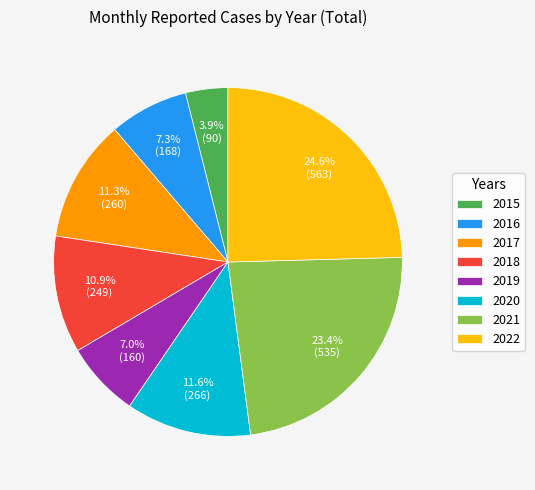

The 2019 slice represents 1% of the pie. True or false?

False